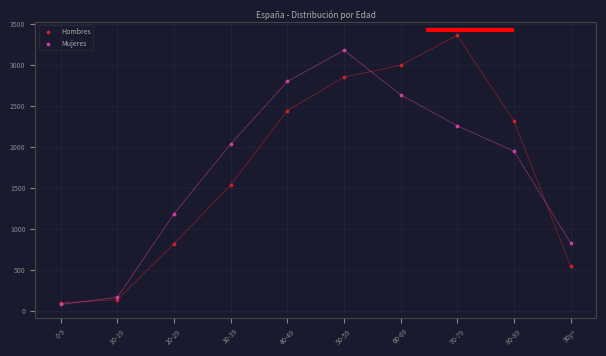

In the Mujeres series, what Y value is closest to 1630?

1949